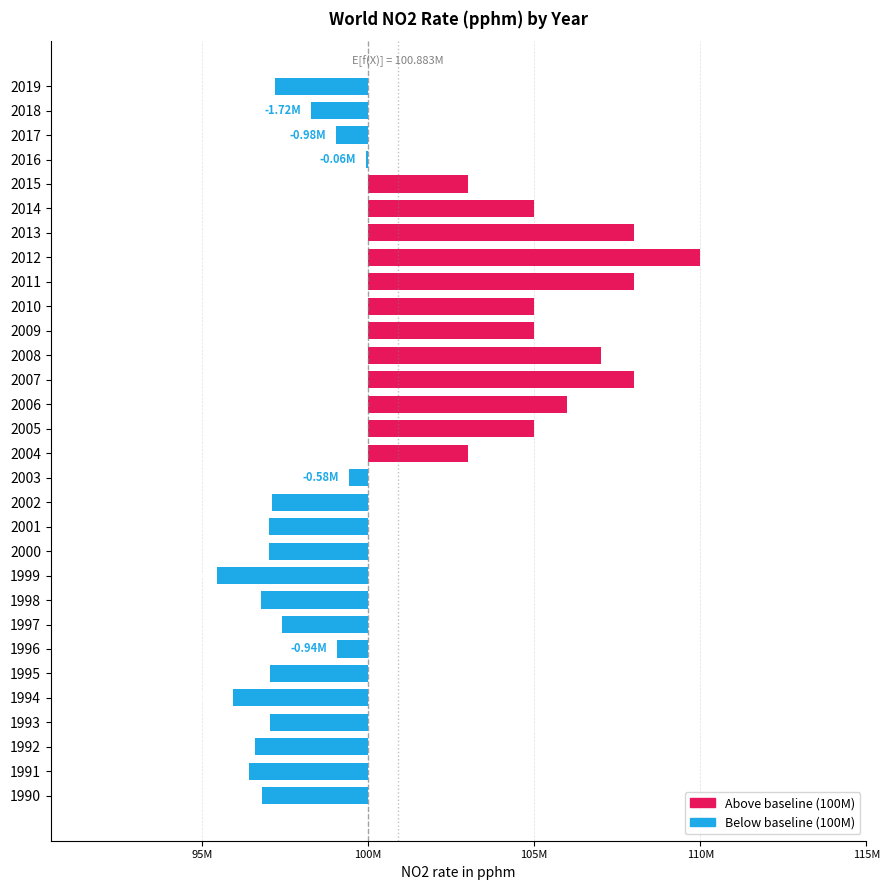

The chart shows a value of -5257647 at 2000. True or false?

False